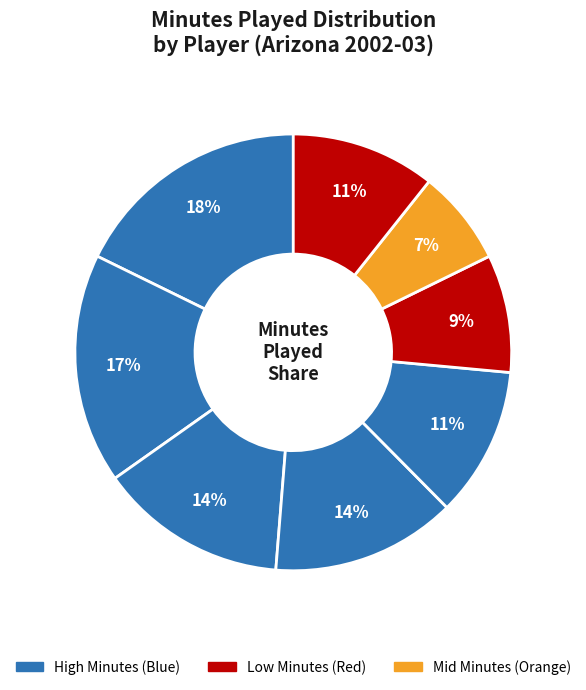

How many segments does this pie chart have?

8